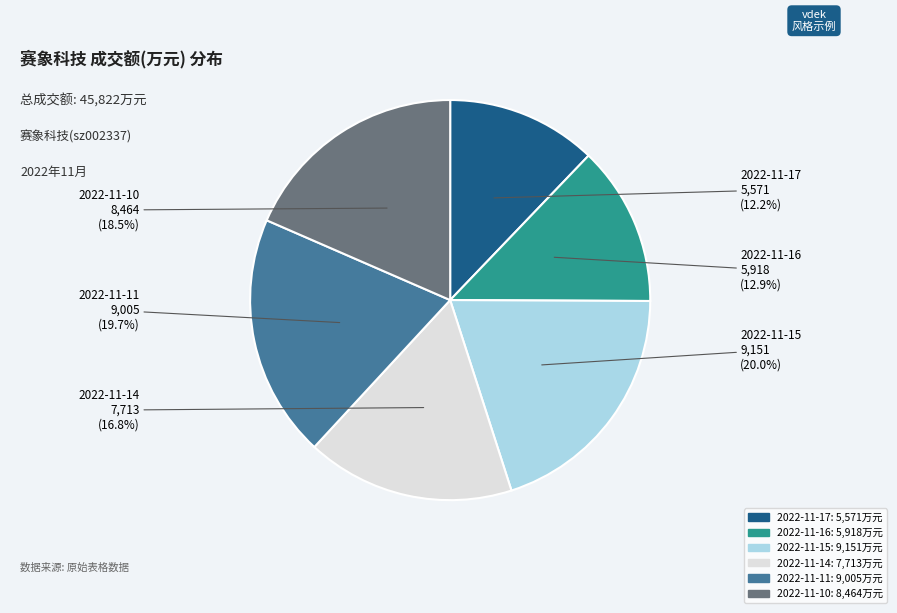

Do 2022-11-16 and 2022-11-10 together represent more than half of the pie?

No